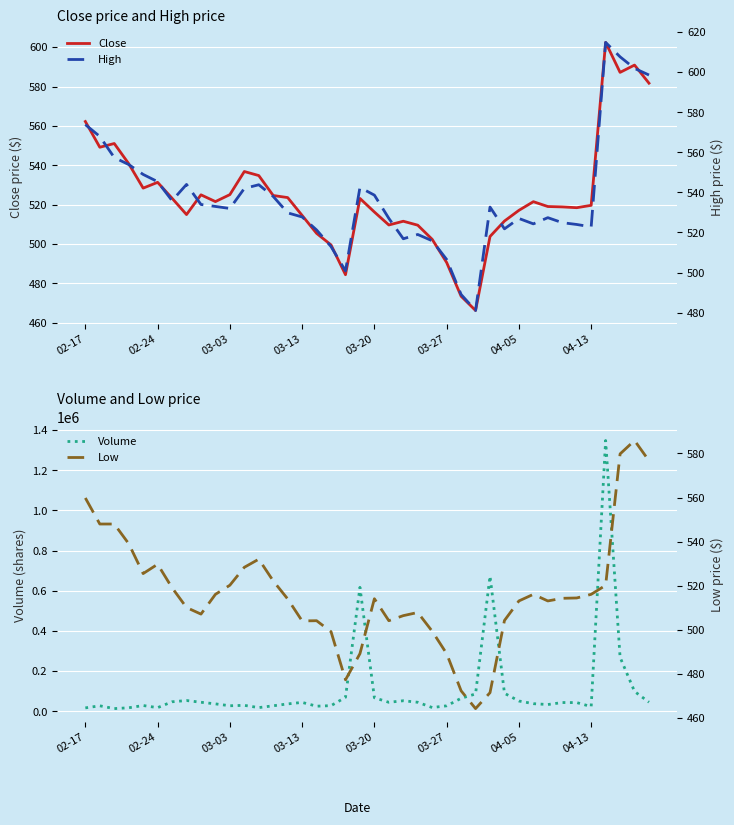

What is the average value of the Low series?

516.8